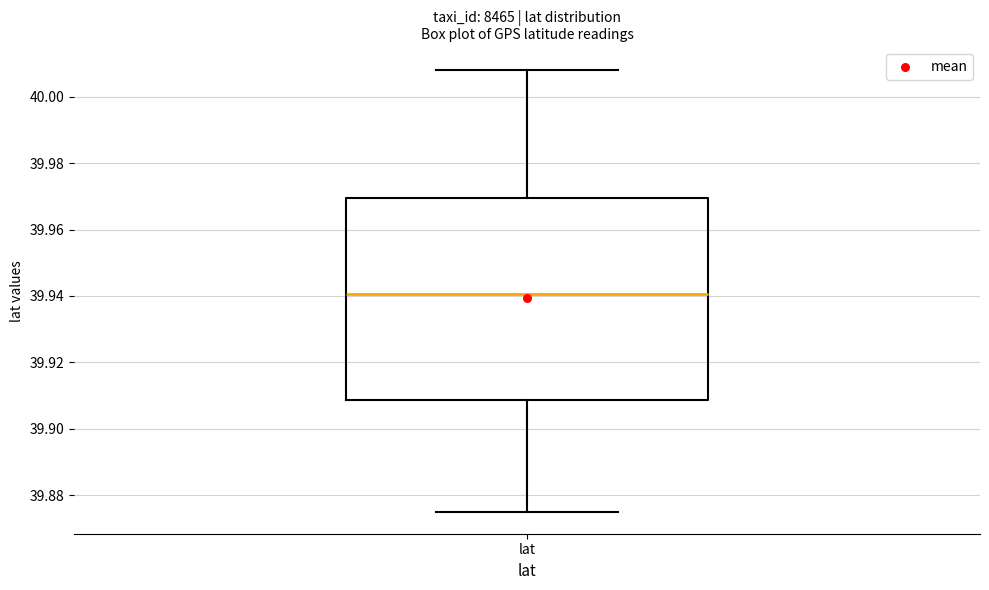

Where is the upper edge of the box for lat on the y-axis? The values are not printed on the chart, so give them approximately, as read against the axis.

39.970